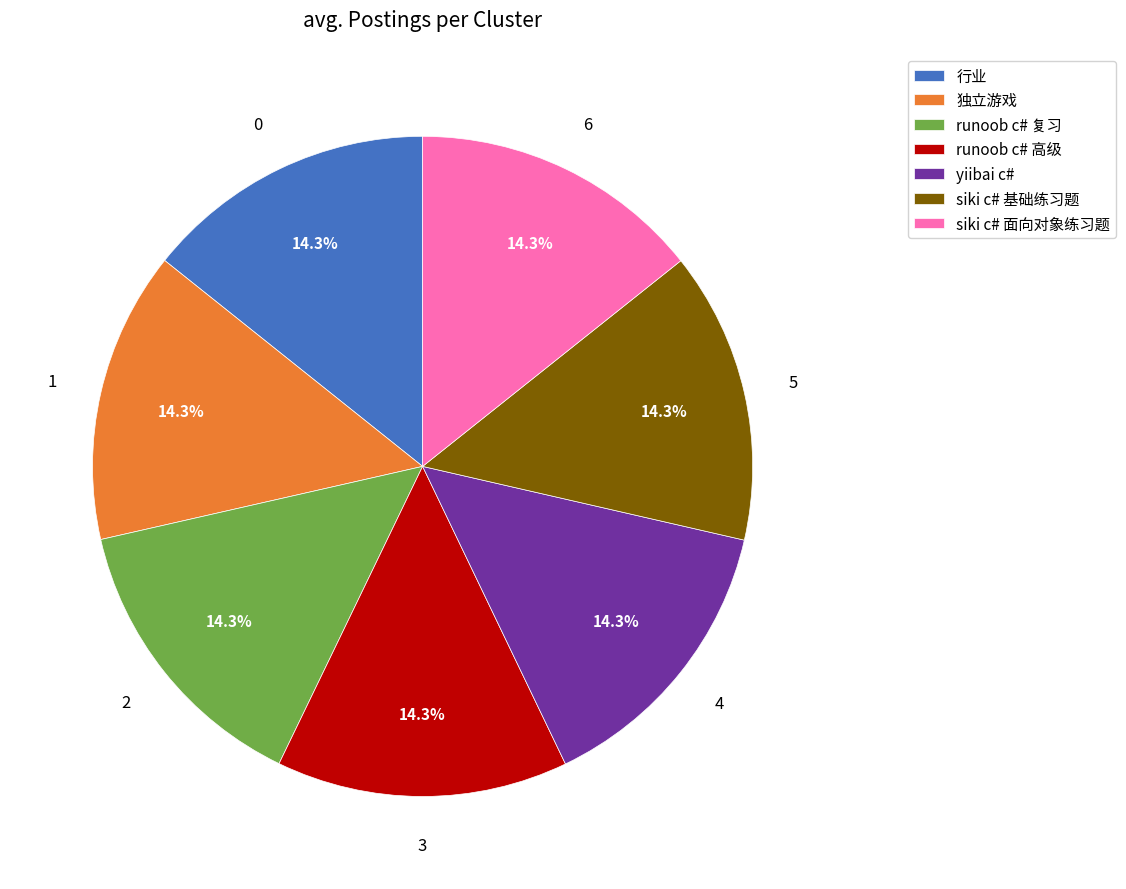

What is the ratio of the value at yiibai c# to the value at 行业?

1.0